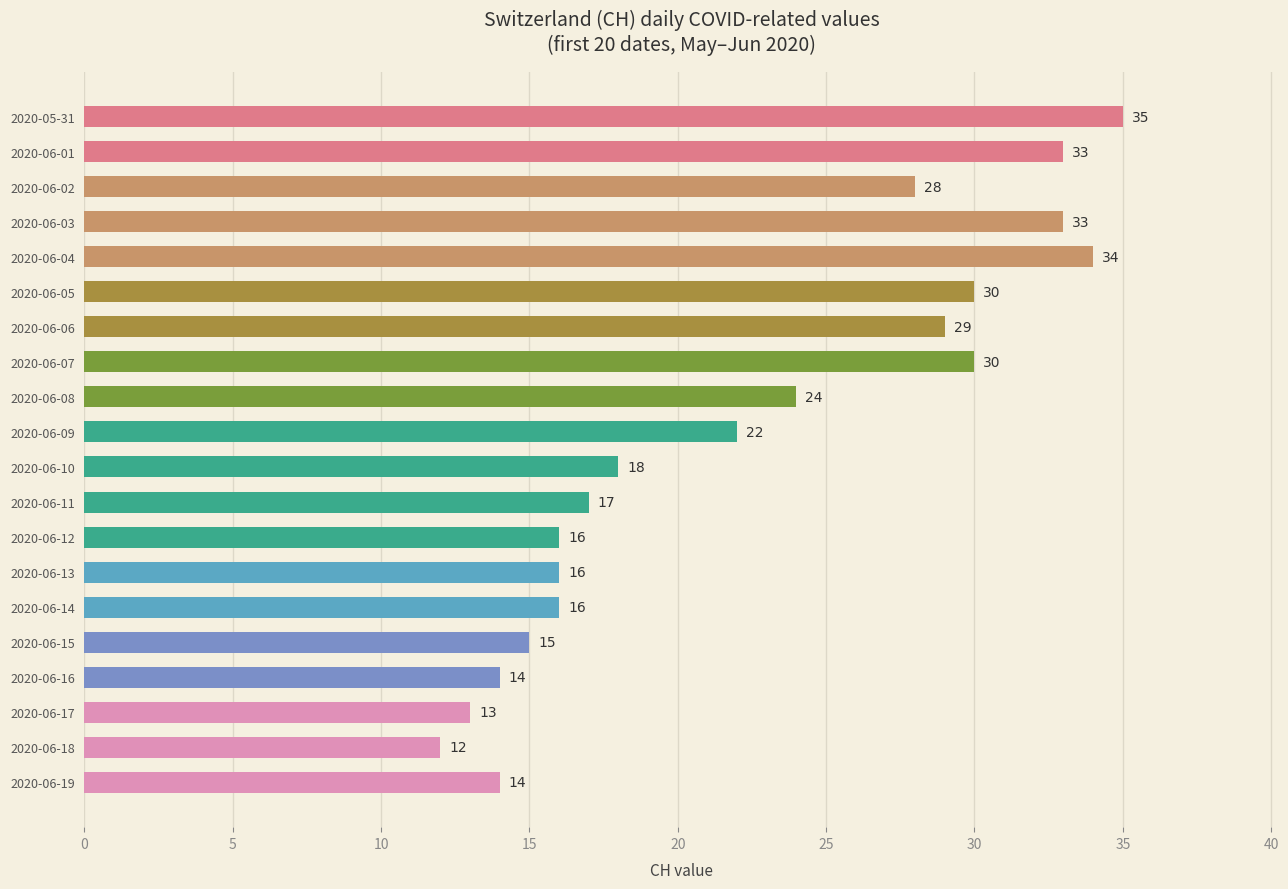

What is the average value?

22